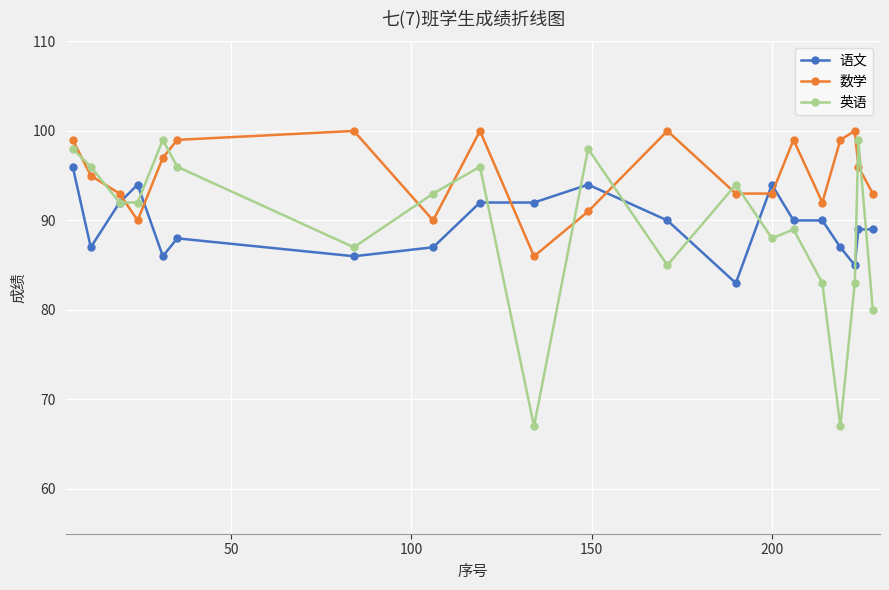

Which series has the largest total across all categories?

数学